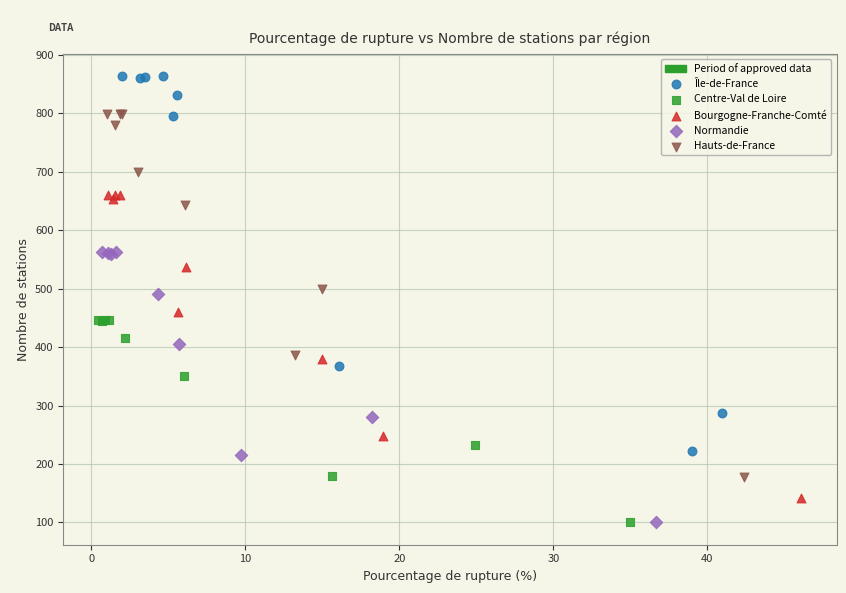

Which series has the largest Y range (max minus min)?

Île-de-France